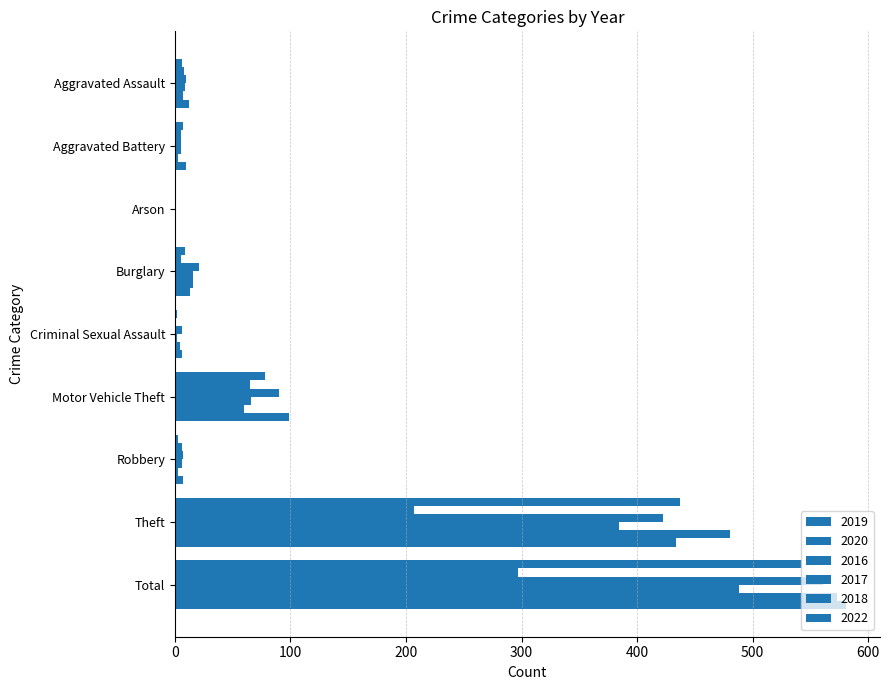

How many series are shown in this chart?

6